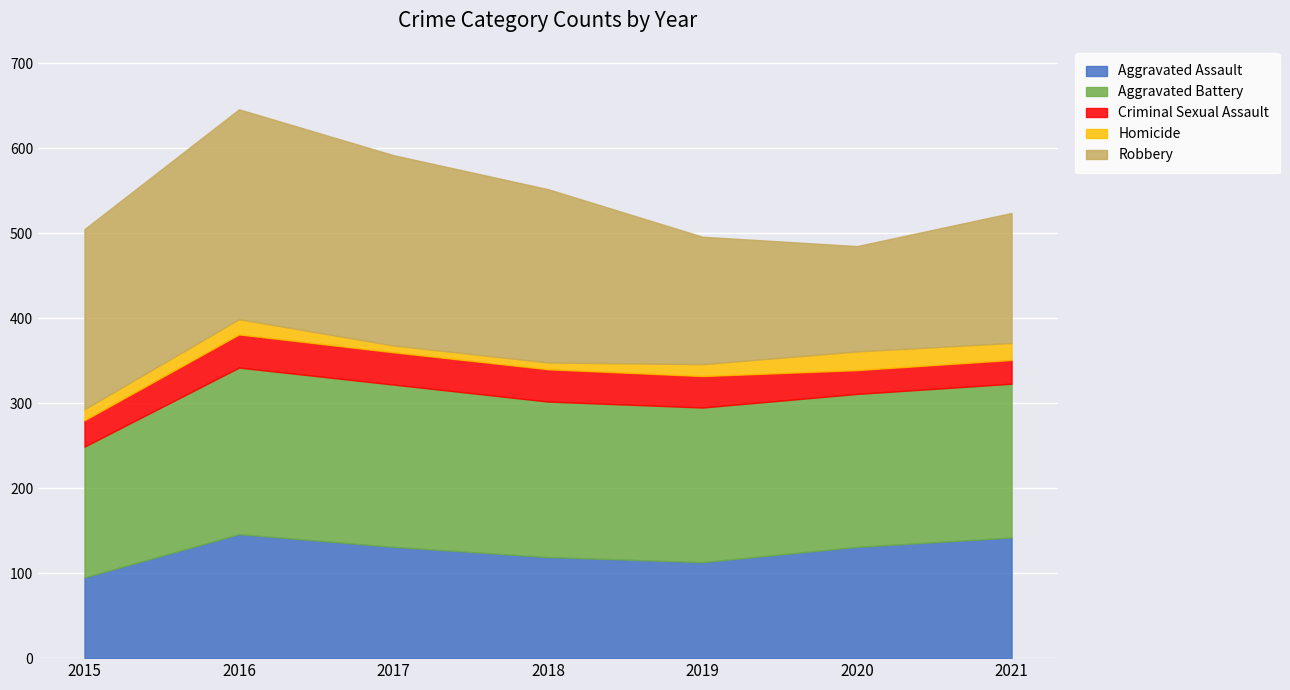

Reading left to right, list all the values displayed in this chart.

Aggravated Assault: 2015=95	2016=146	2017=131	2018=119	2019=113	2020=131	2021=142
Aggravated Battery: 2015=154	2016=196	2017=191	2018=183	2019=182	2020=180	2021=181
Criminal Sexual Assault: 2015=31	2016=39	2017=38	2018=38	2019=37	2020=28	2021=28
Homicide: 2015=13	2016=18	2017=8	2018=8	2019=14	2020=22	2021=20
Robbery: 2015=212	2016=247	2017=224	2018=204	2019=150	2020=124	2021=153